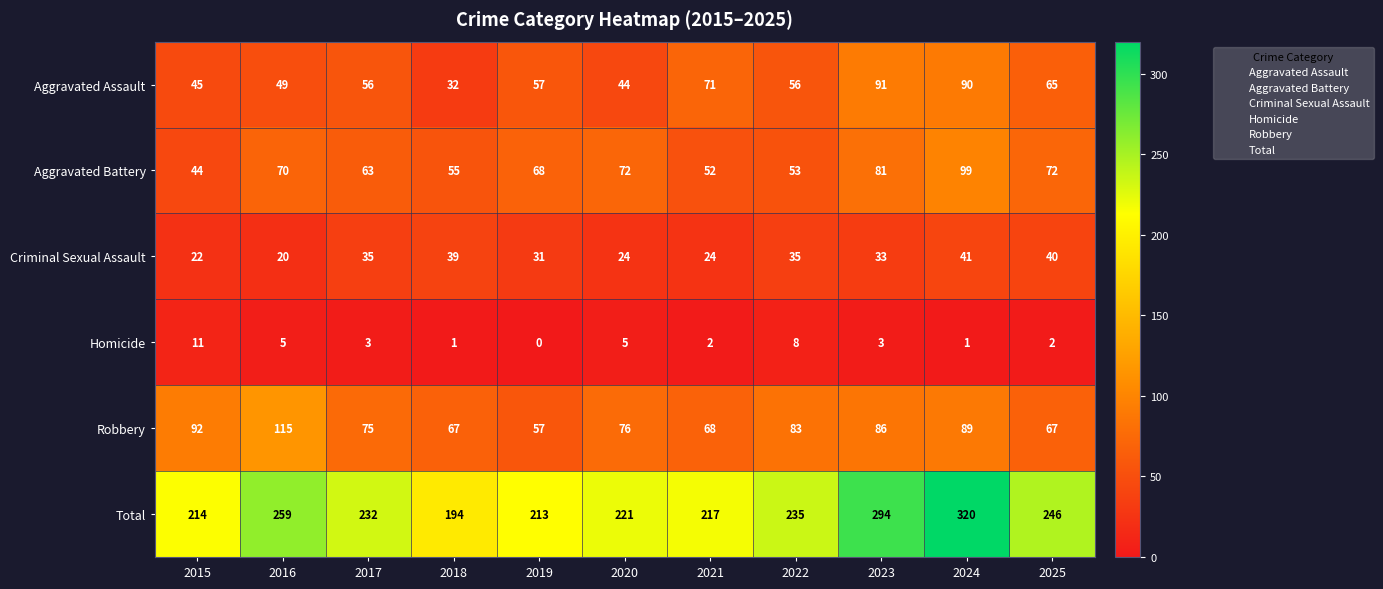

Which series has the largest range (max minus min)?

Total